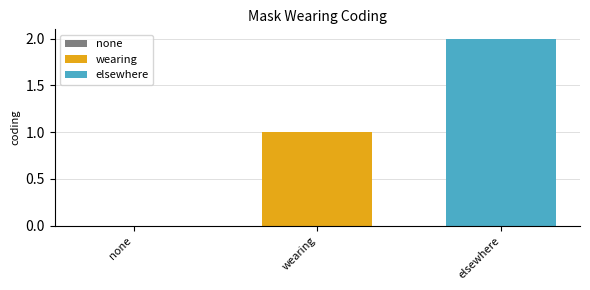

Does the chart contain stacked bars?

No